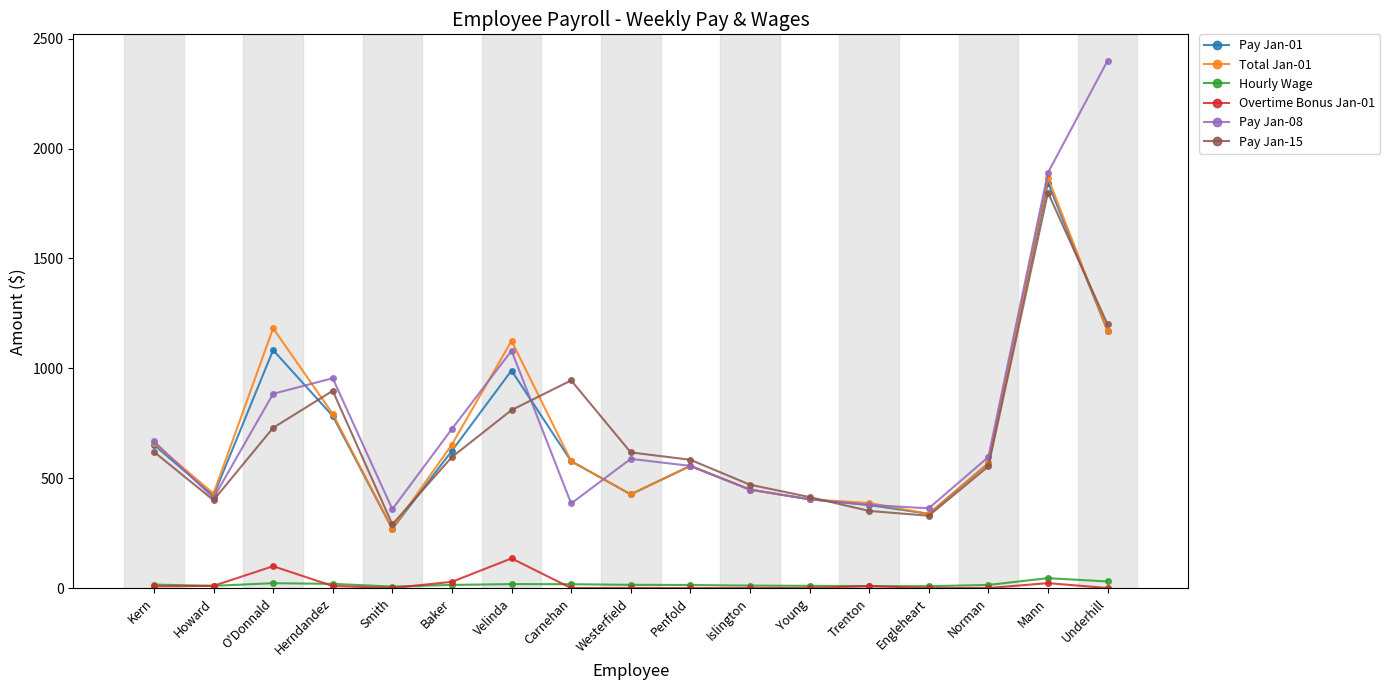

What position from the left is Underhill?

17